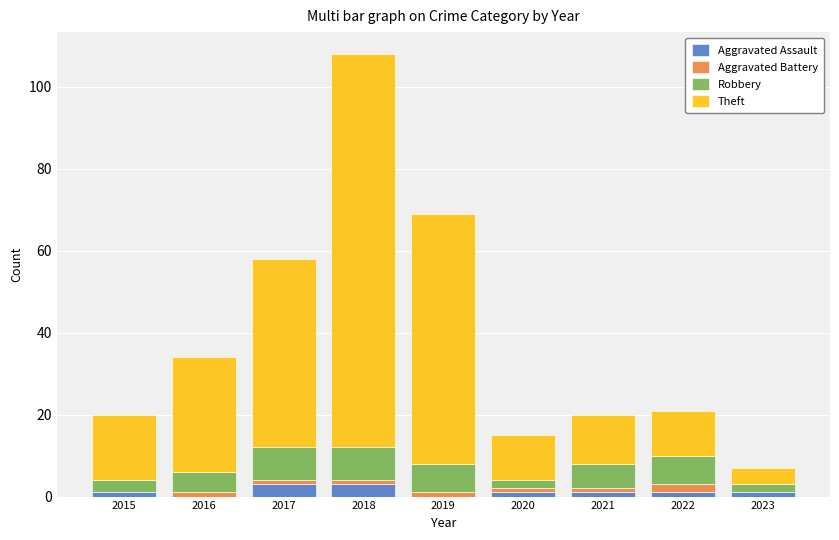

What is the highest value of the Aggravated Assault series?

3